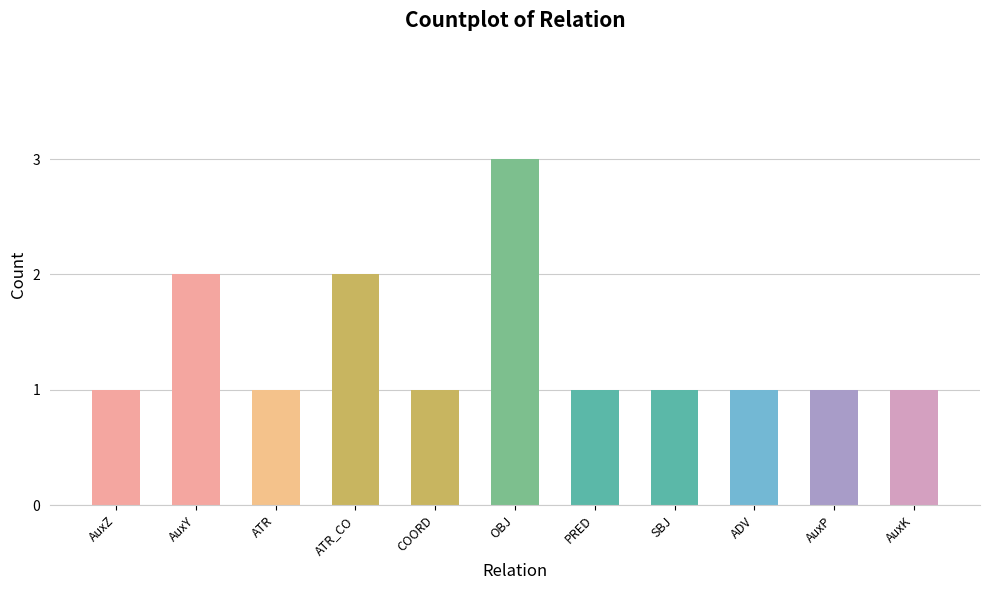

Does the chart contain stacked bars?

No